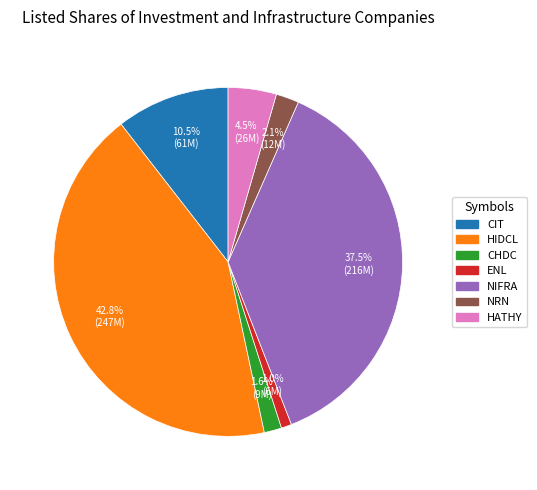

What is the smallest slice in the pie chart?

ENL